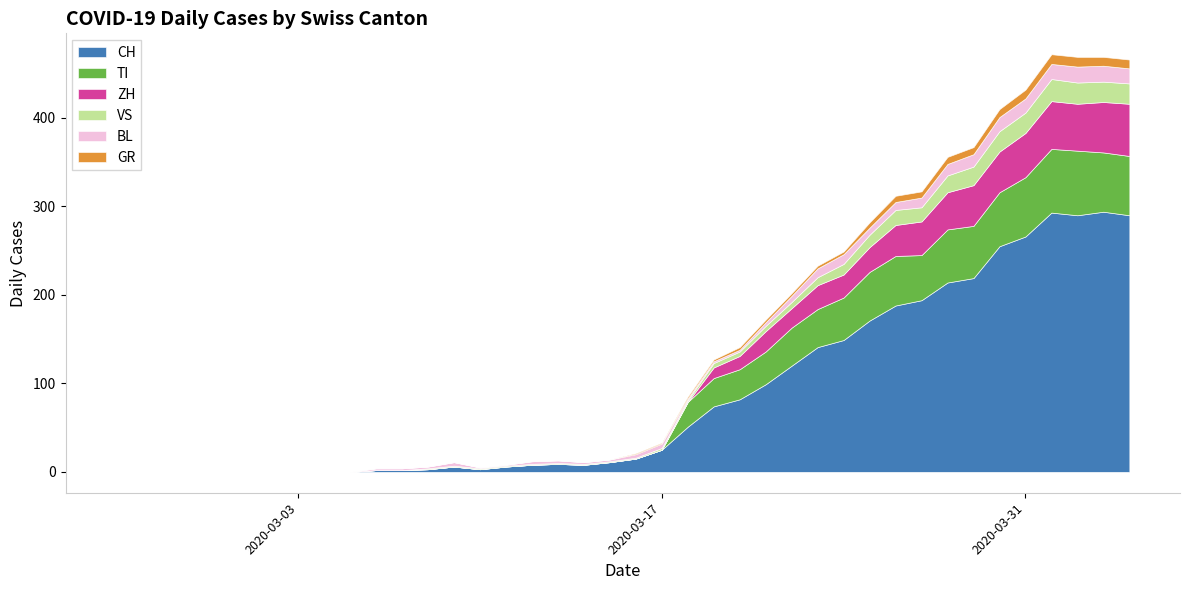

True or false: TI and BL intersect in this chart.

True